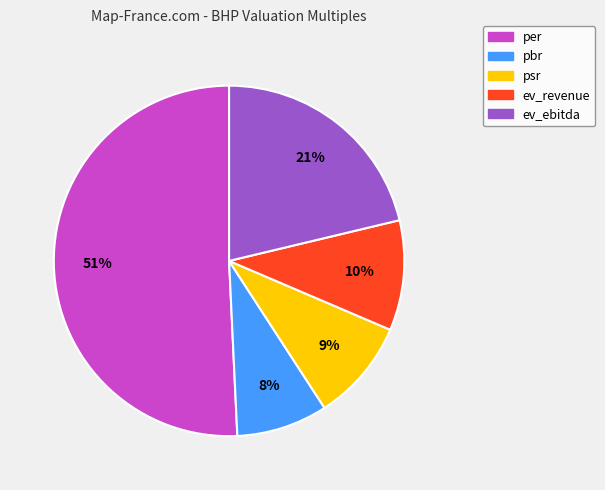

To the nearest percent, what is the difference between the pbr and ev_ebitda slice percentages?

13%